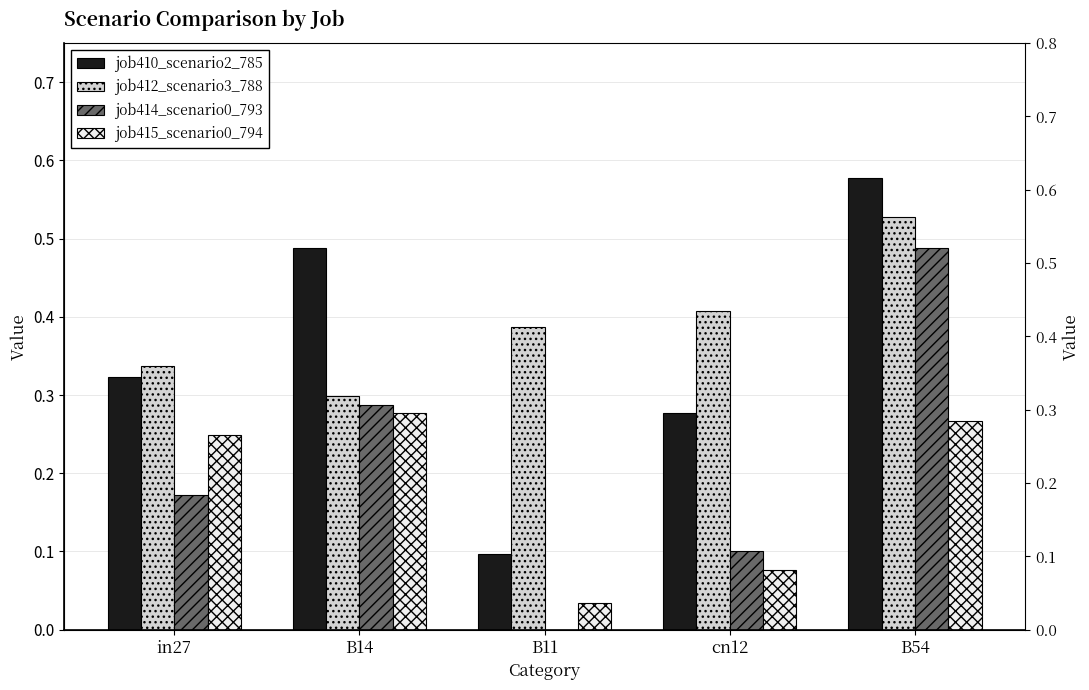

The job410_scenario2_785 series shows 0.3 at in27. True or false?

True